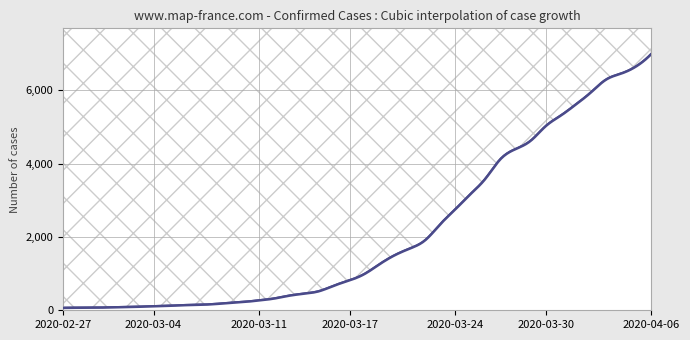

What is the difference between the second highest and minimum values?

6593